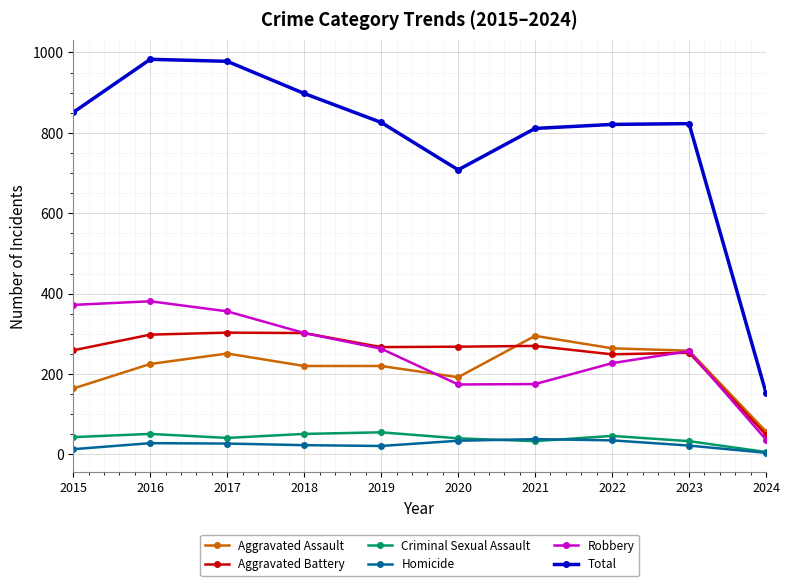

True or false: Homicide has a value of 28 at 2016.

True